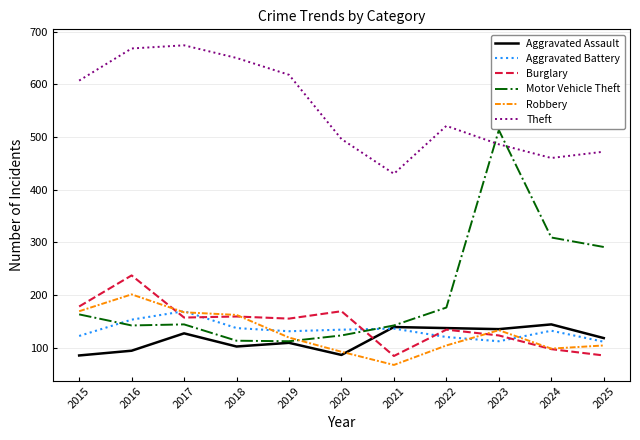

Which series changed the most between 2022 and 2025?

Motor Vehicle Theft